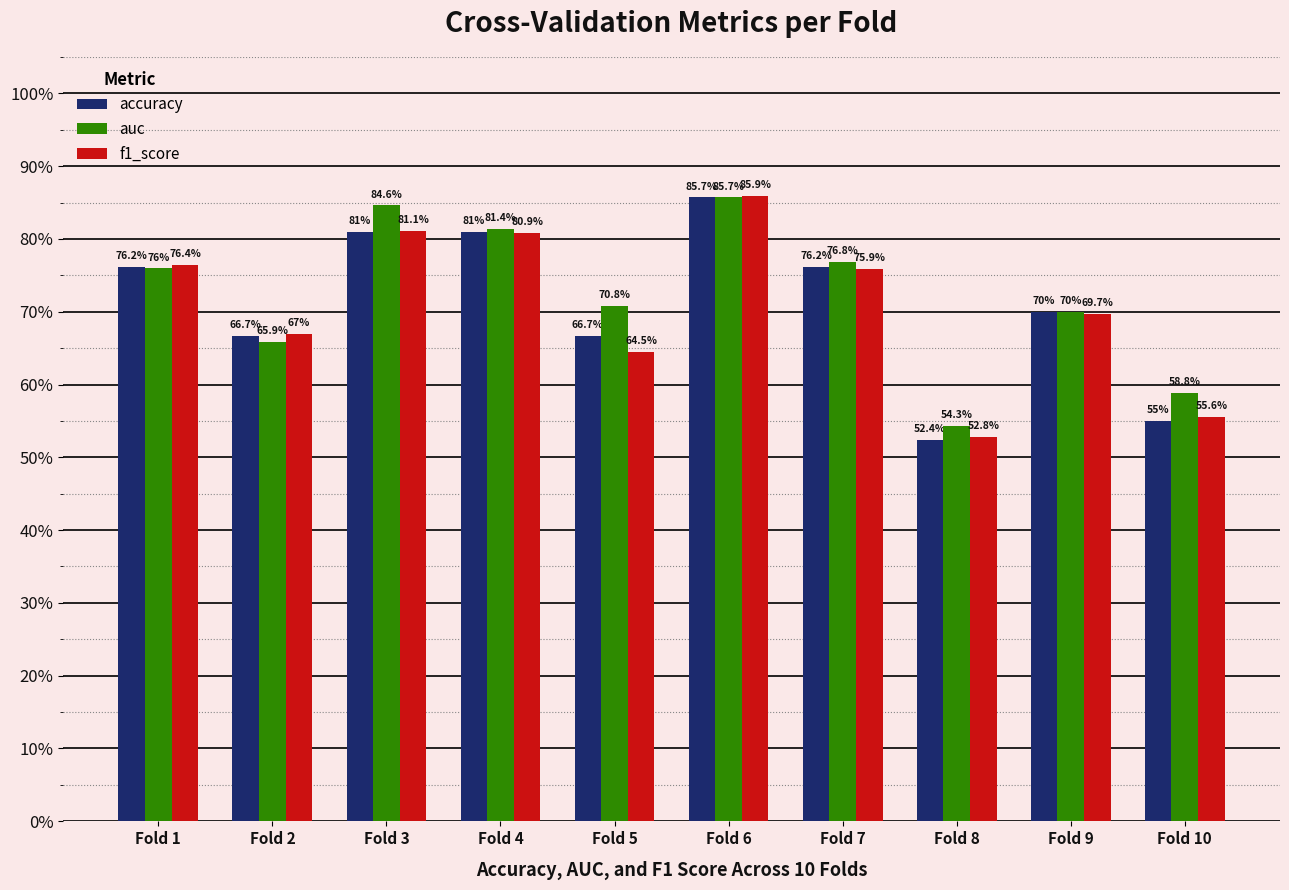

What are all the series names shown in the legend?

accuracy, auc, f1_score